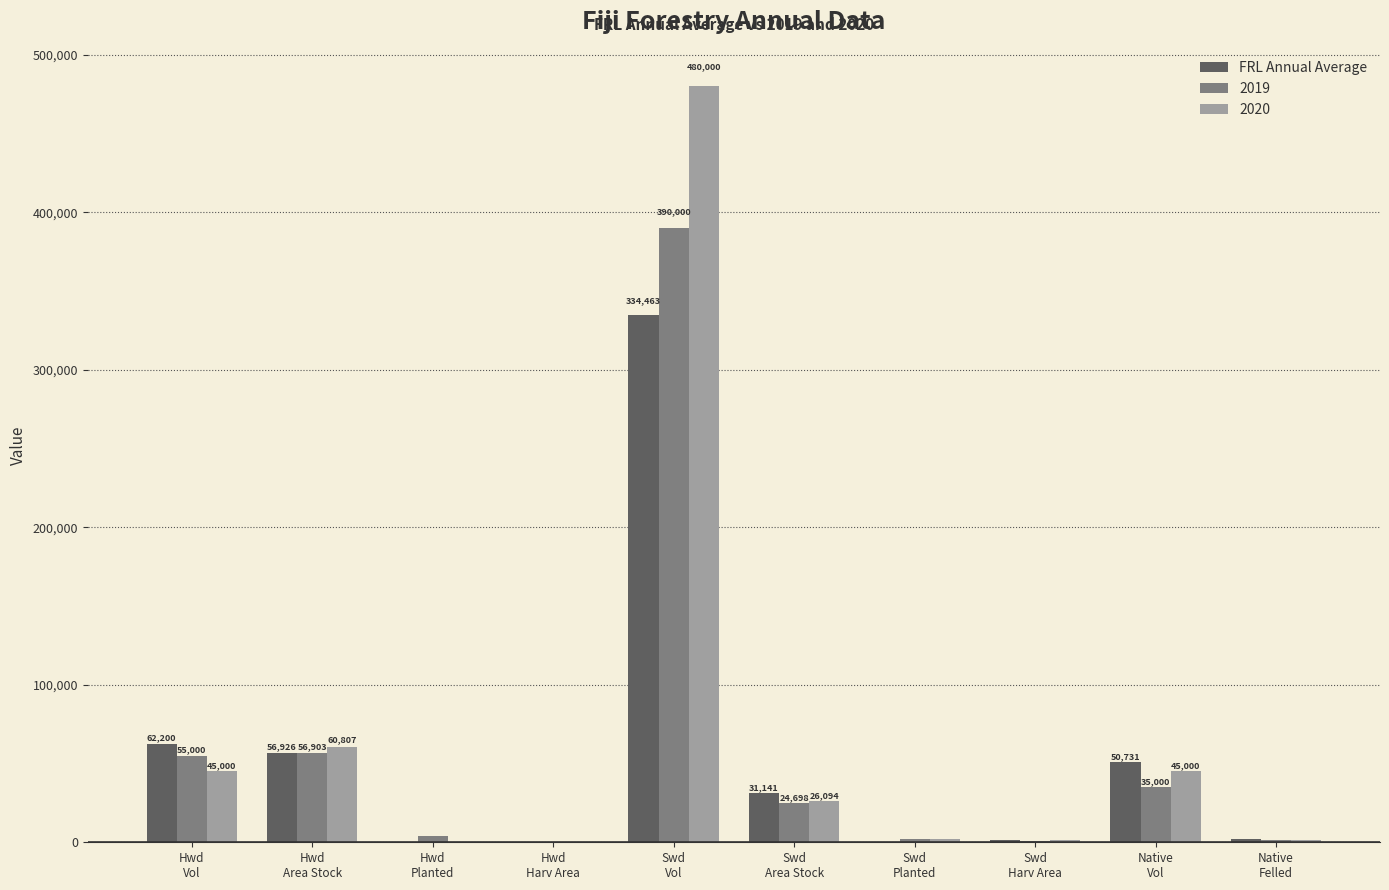

What is the maximum value shown in the chart?

480000.0